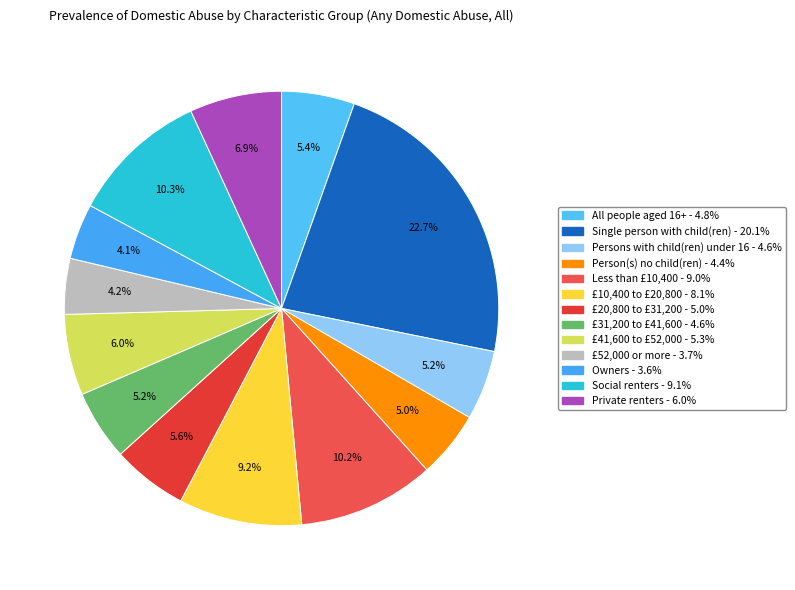

Does All people aged 16+ represent more than half of the total?

No